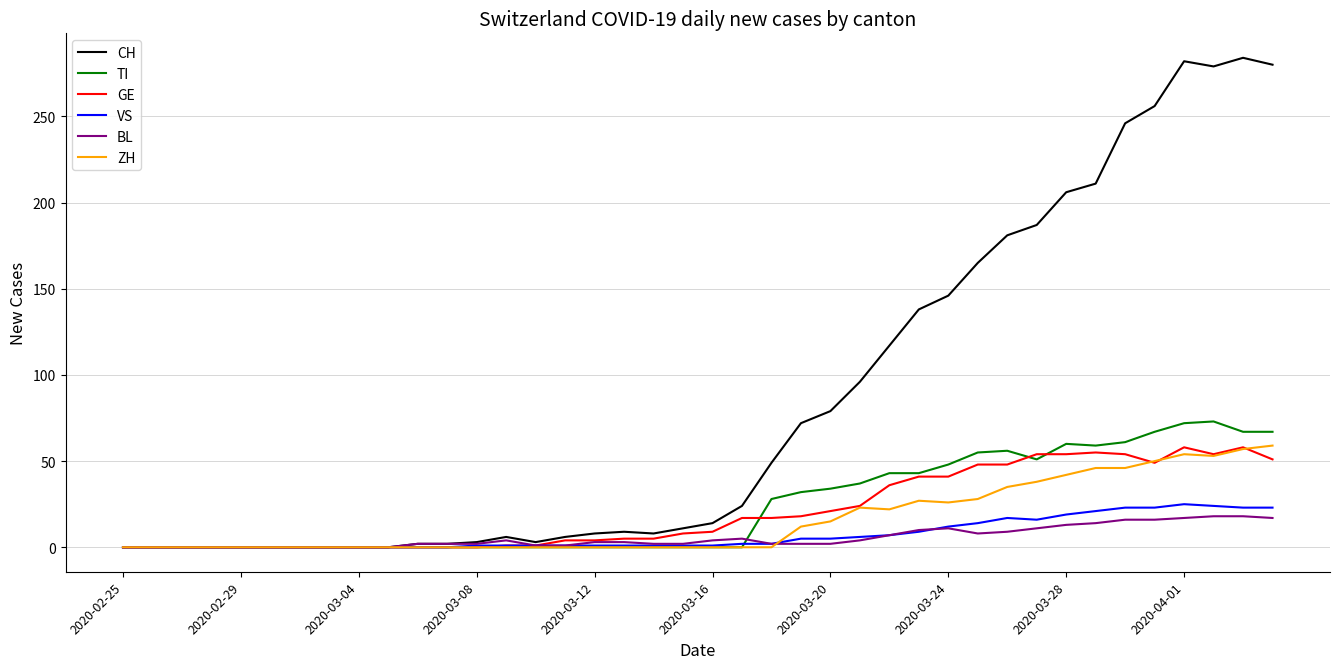

Which series has the largest total across all categories?

CH